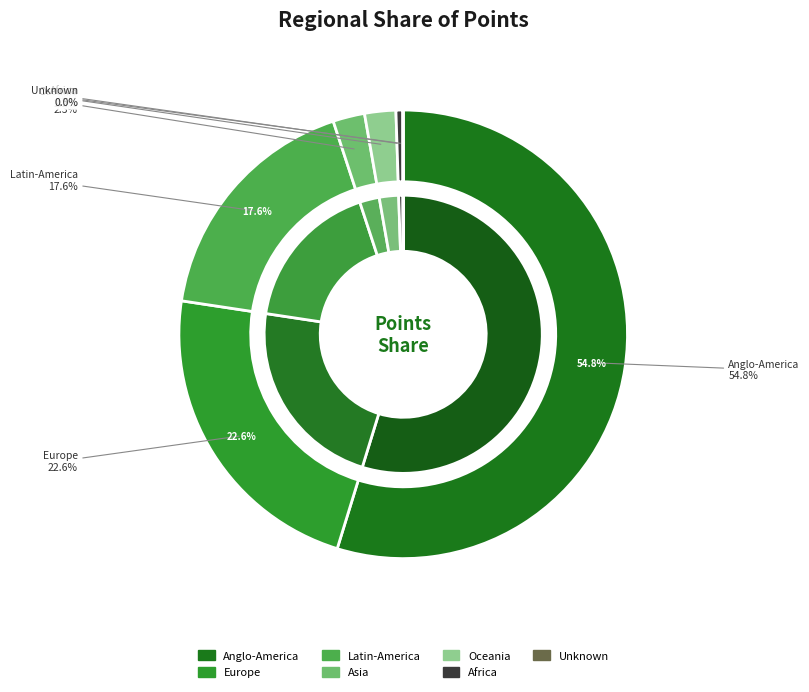

The Latin-America slice represents 23% of the pie. True or false?

False